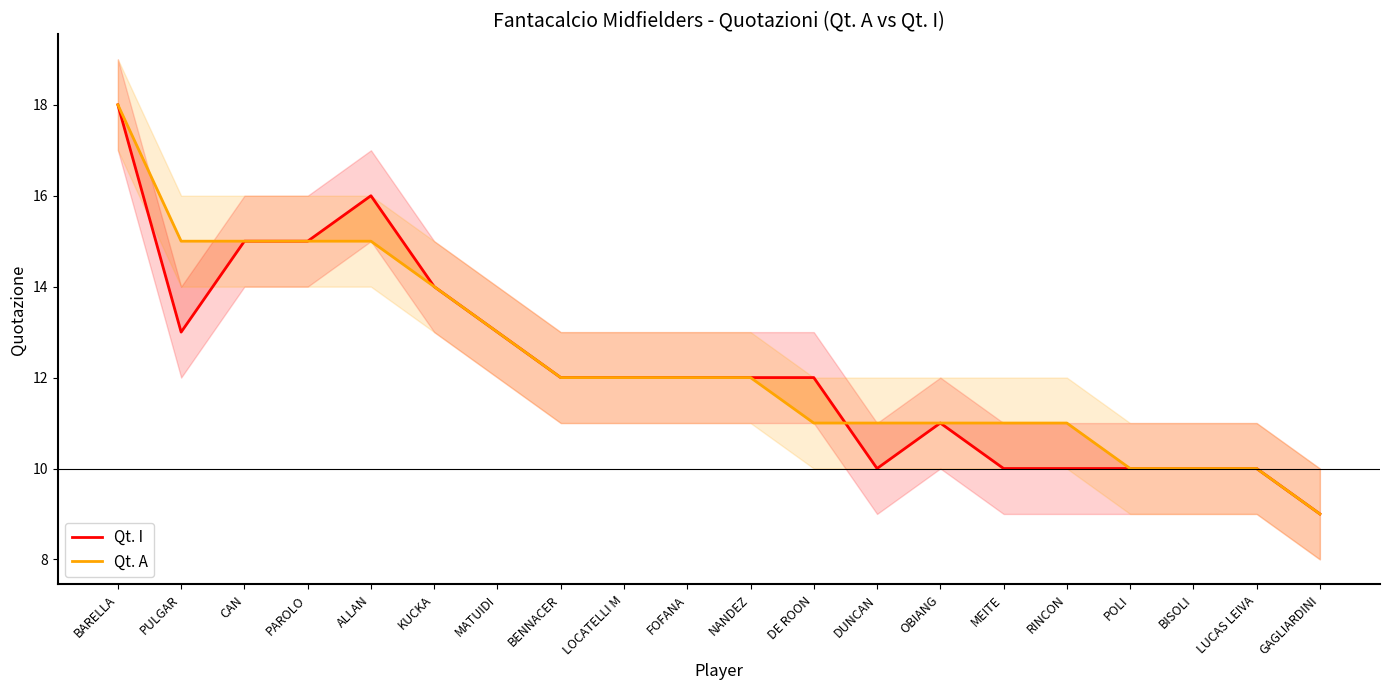

What is the label of the 6th point from the right?

MEITE